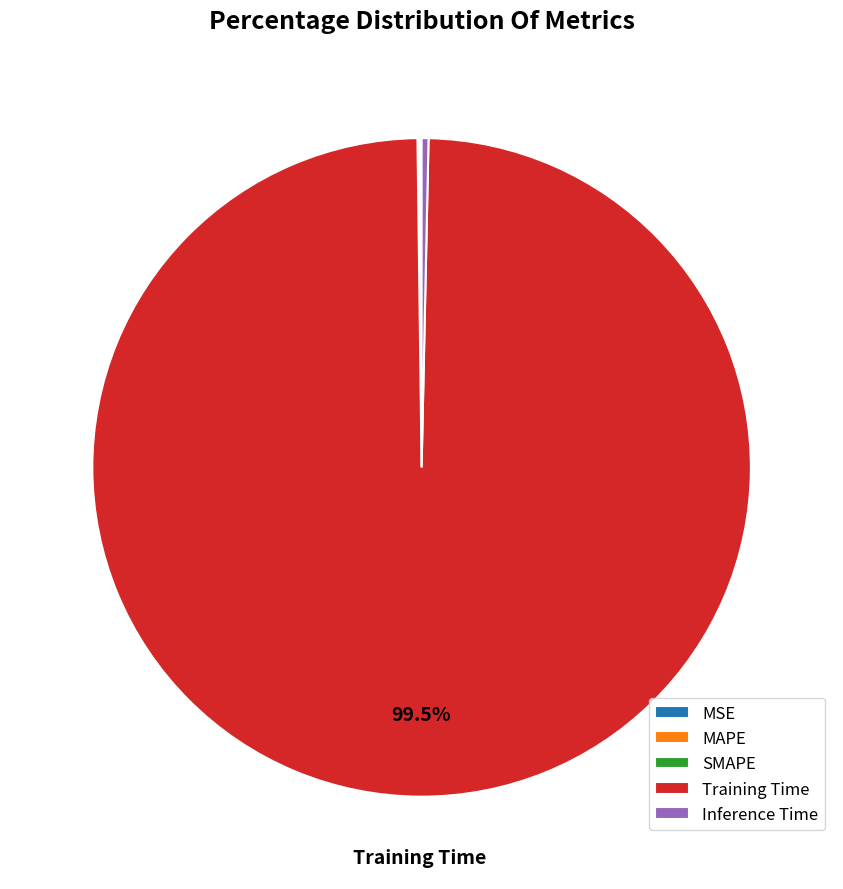

Which category accounts for the majority?

Training Time